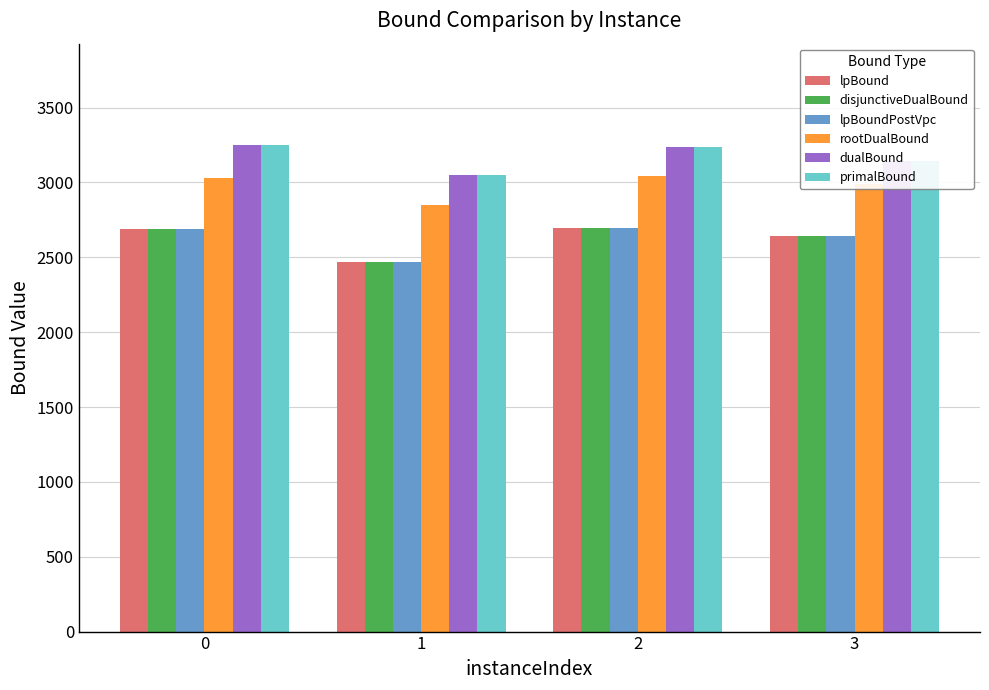

What is the average value of the primalBound series?

3170.7